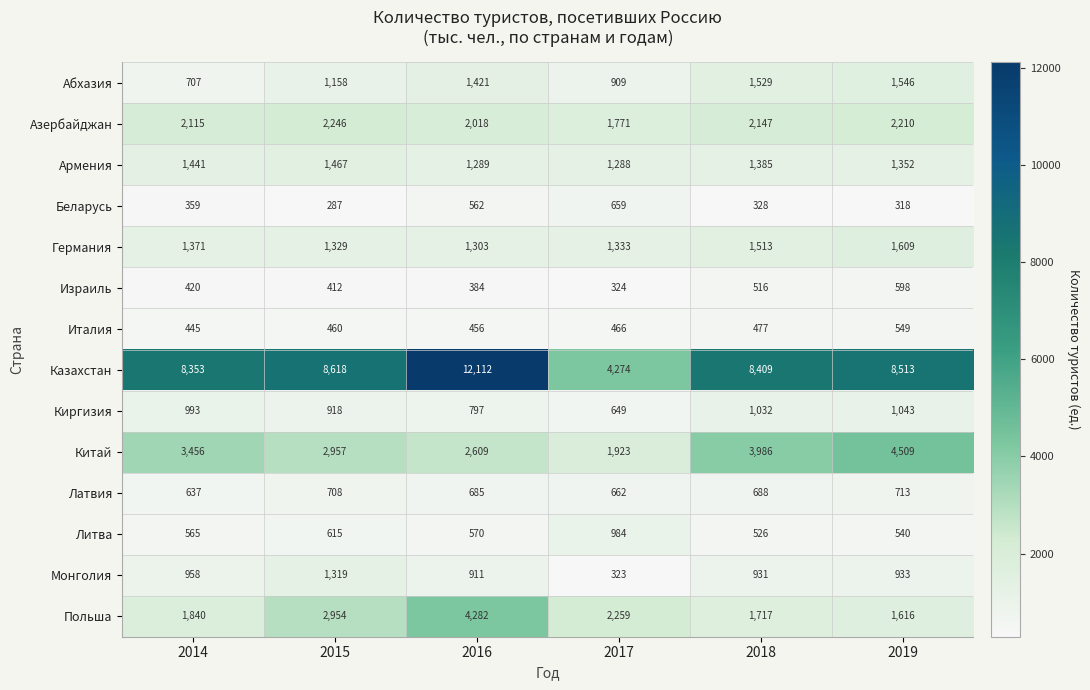

What is the smallest value displayed?

287